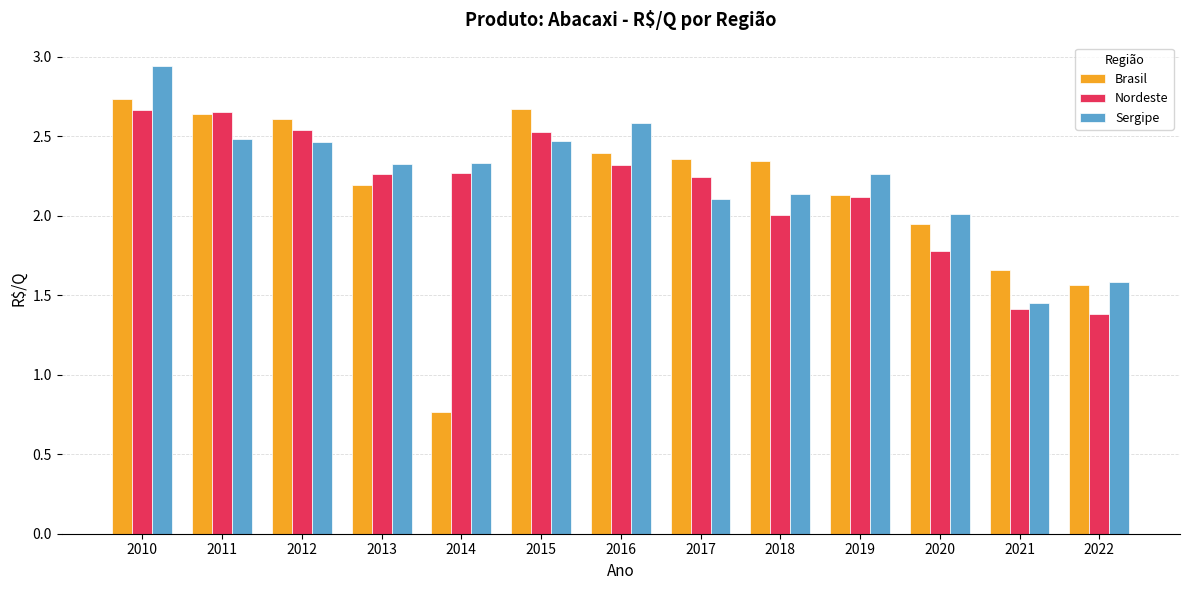

What is the spread (max minus min) of values at 2018?

0.3